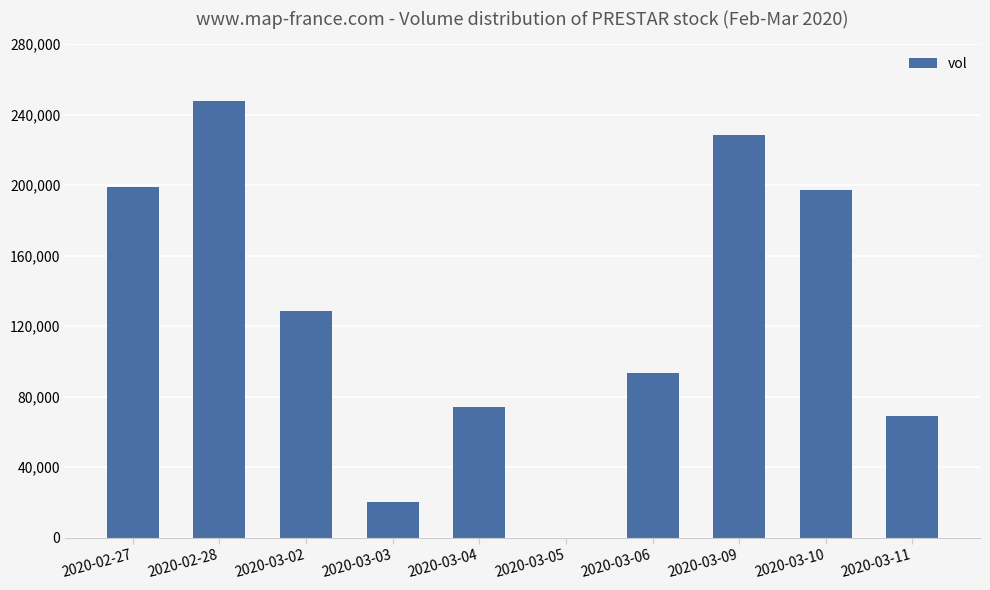

At which category does the chart reach its peak across all series?

2020-02-28